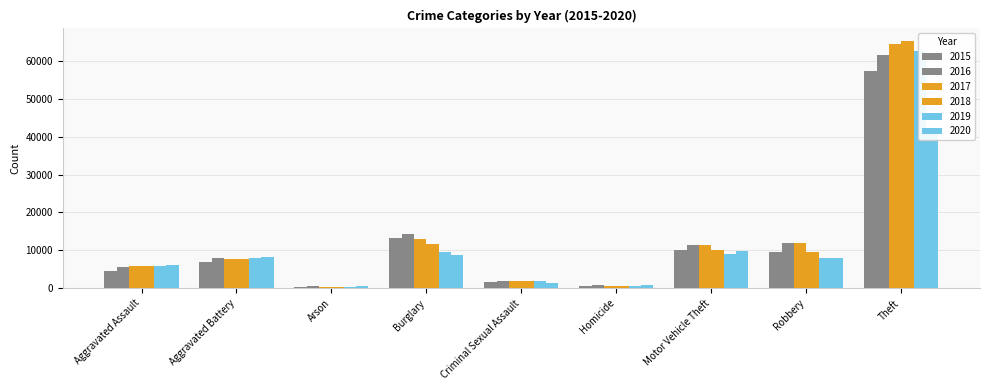

What is the difference between the highest and lowest values at Robbery?

4105